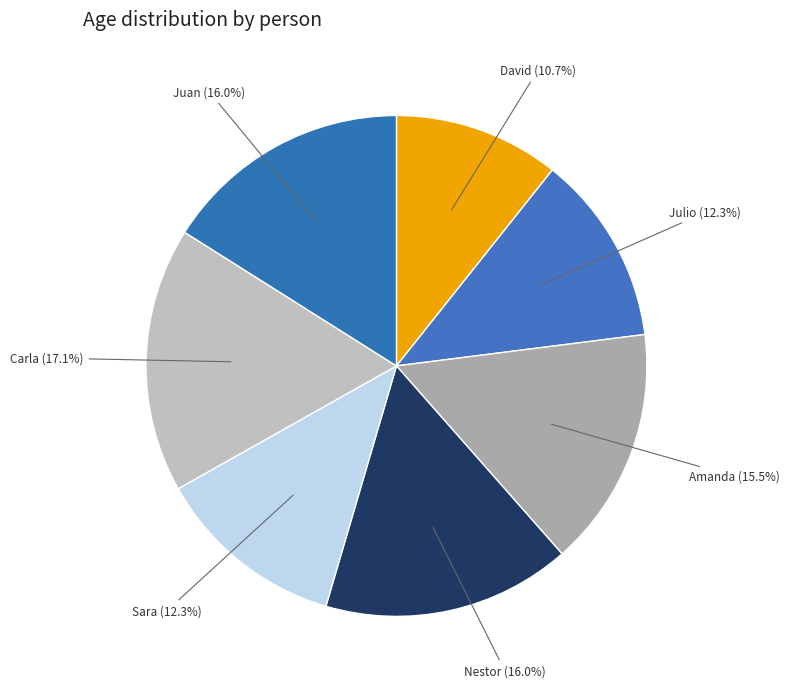

Count the number of slices in the pie.

7